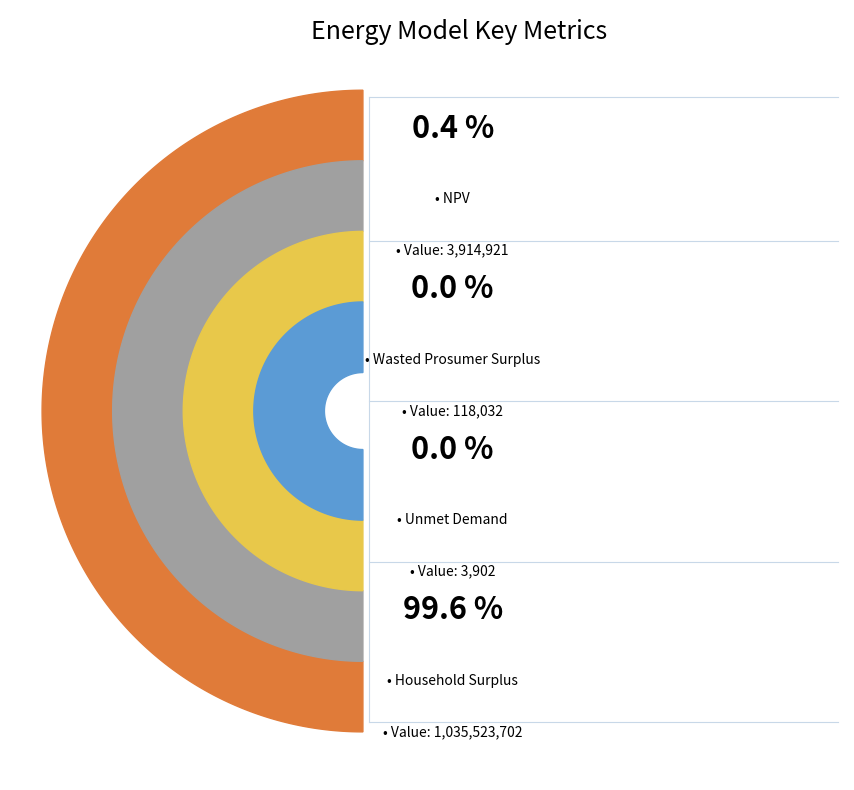

What is the change in value from Wasted Prosumer Surplus to Household Surplus?

+1035405669.9